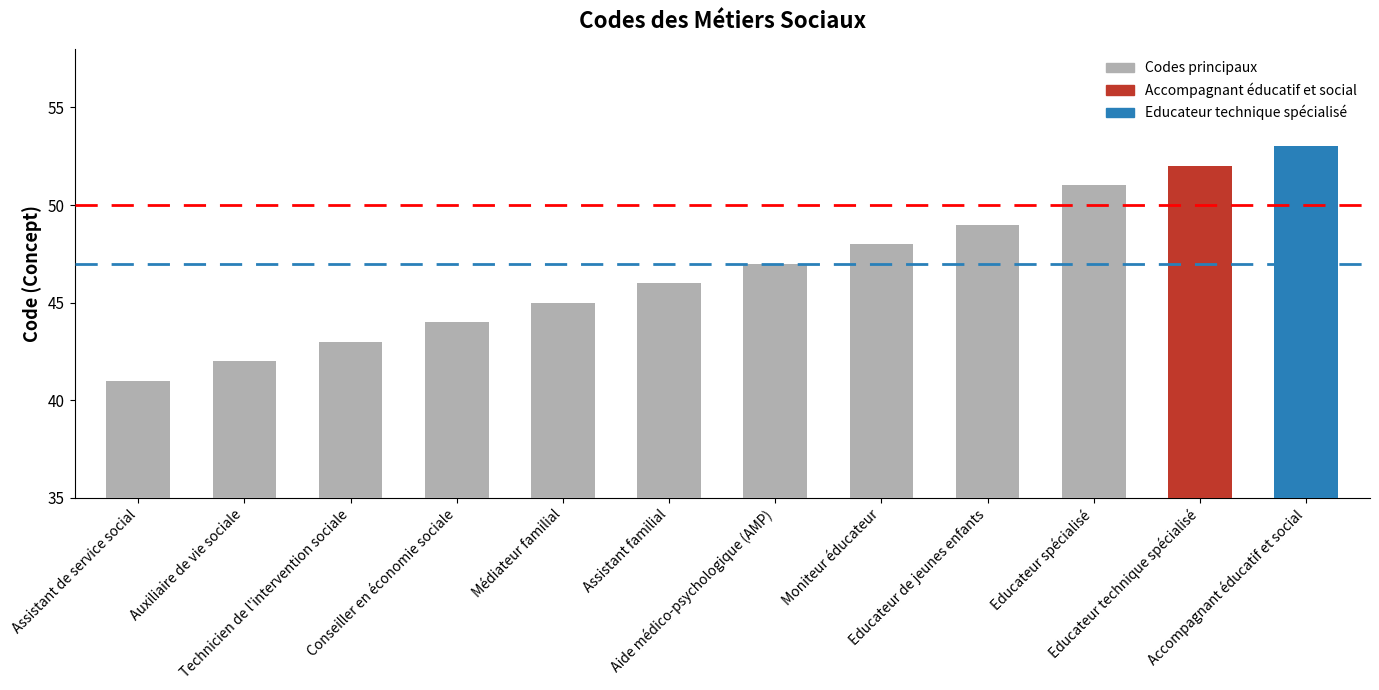

Read the value at Moniteur éducateur.

48